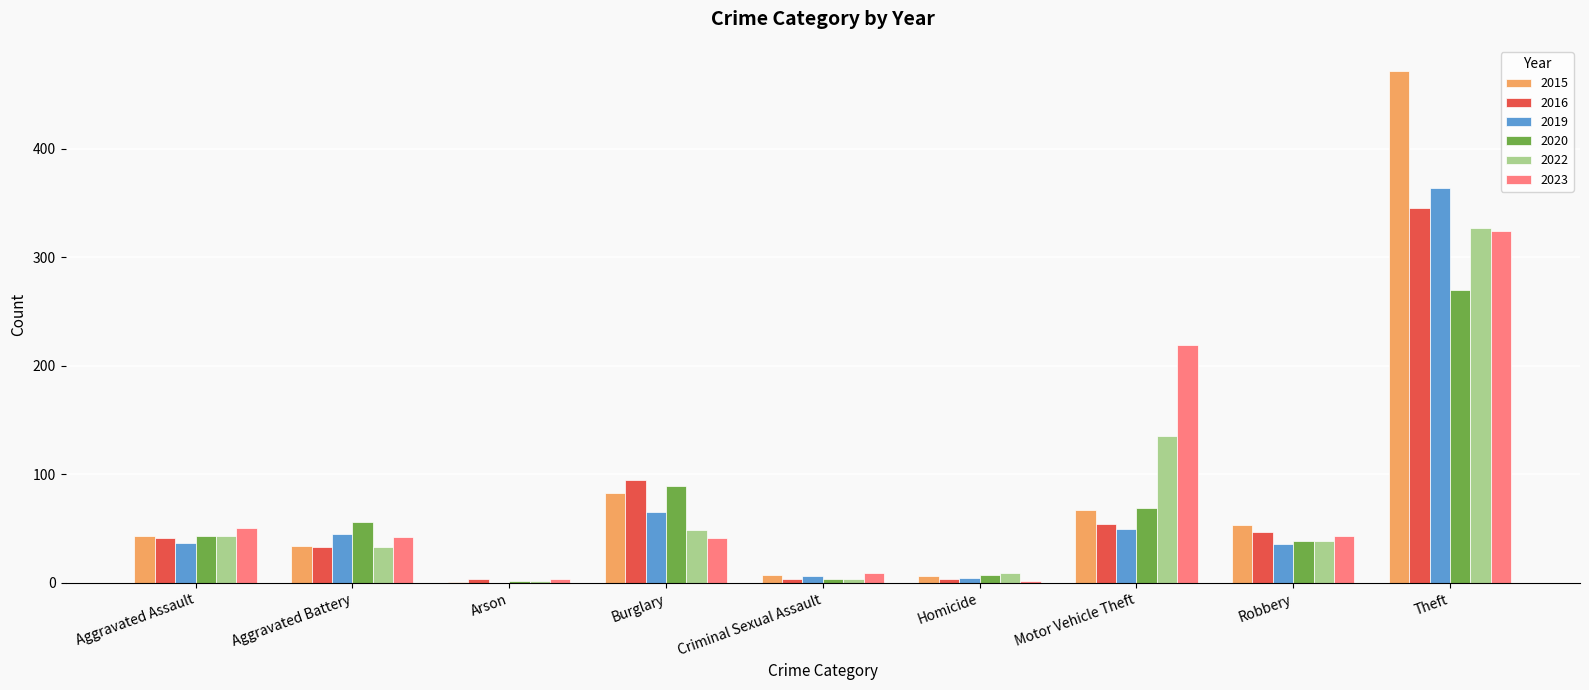

At which label is 2022 closest to 164?

Motor Vehicle Theft